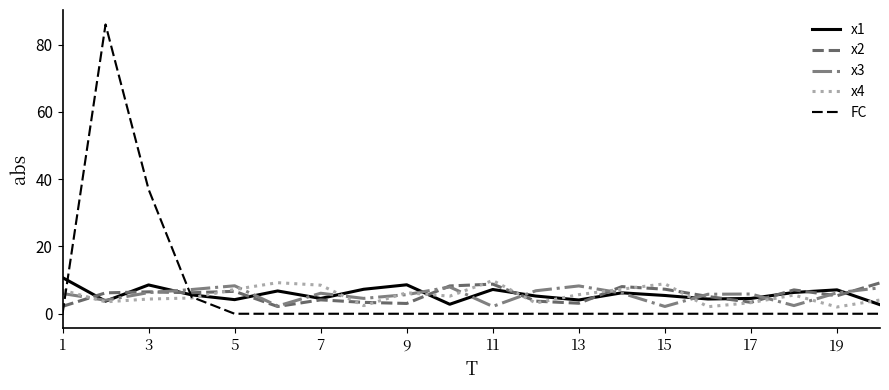

Which series has the largest range (max minus min)?

FC